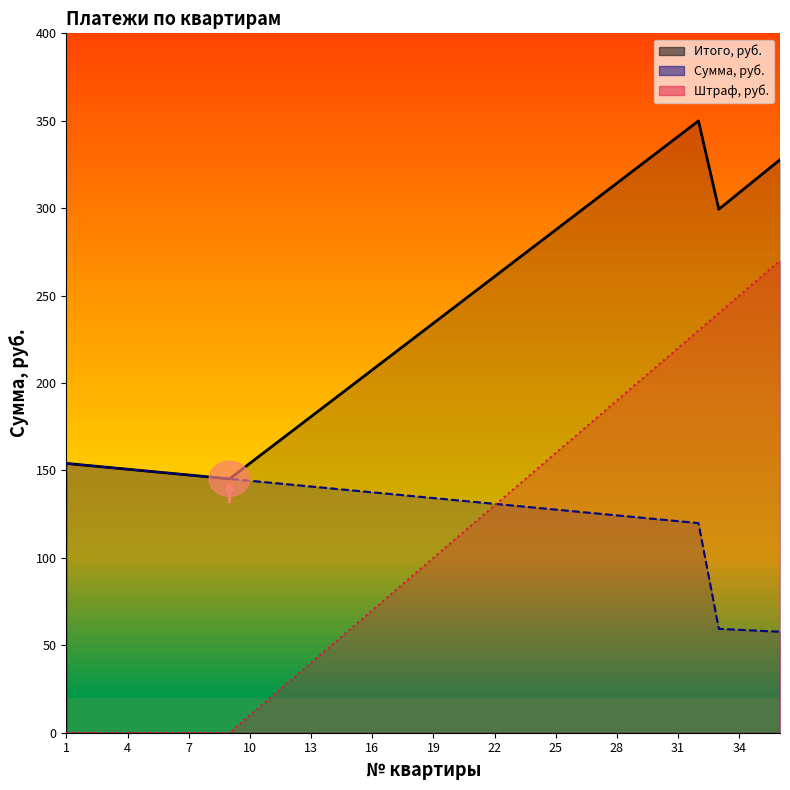

What is the sum of the Сумма, руб. values at 36 and 27?

183.2